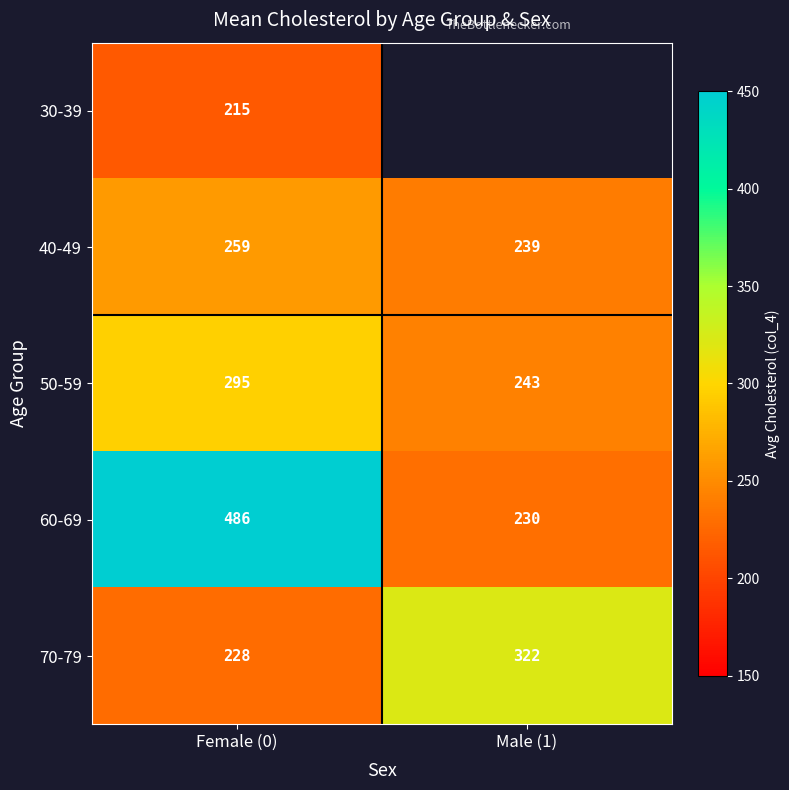

List the labels in order of 70-79 value, largest first.

Male (1), Female (0)